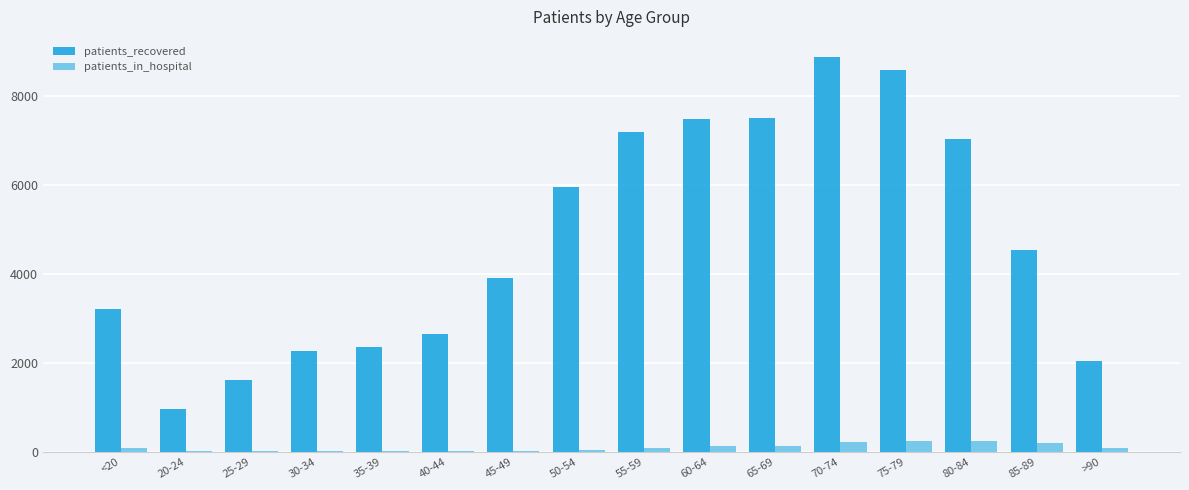

Reading left to right, what are all the values shown in this chart?

patients_recovered: 3212	968	1621	2271	2372	2653	3904	5955	7185	7492	7503	8888	8584	7036	4539	2040
patients_in_hospital: 93	14	36	33	28	26	33	58	103	126	147	233	250	243	198	99